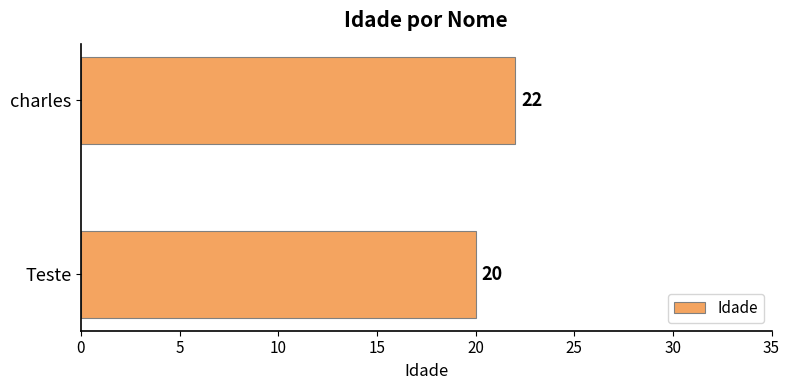

Rank the categories by value from lowest to highest.

Teste, charles